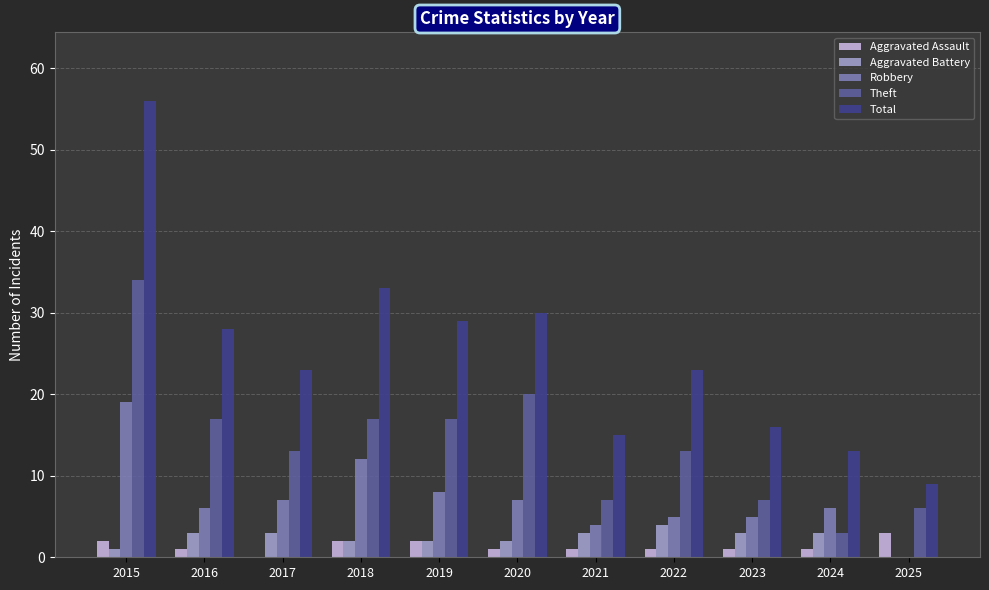

What is the difference between the Aggravated Battery values at 2024 and 2022?

1